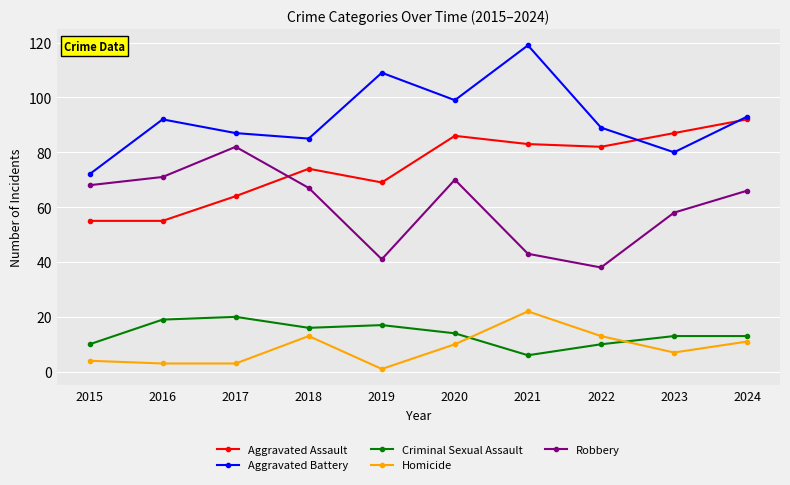

True or false: Aggravated Assault has more than 2 points higher than both neighbors.

False